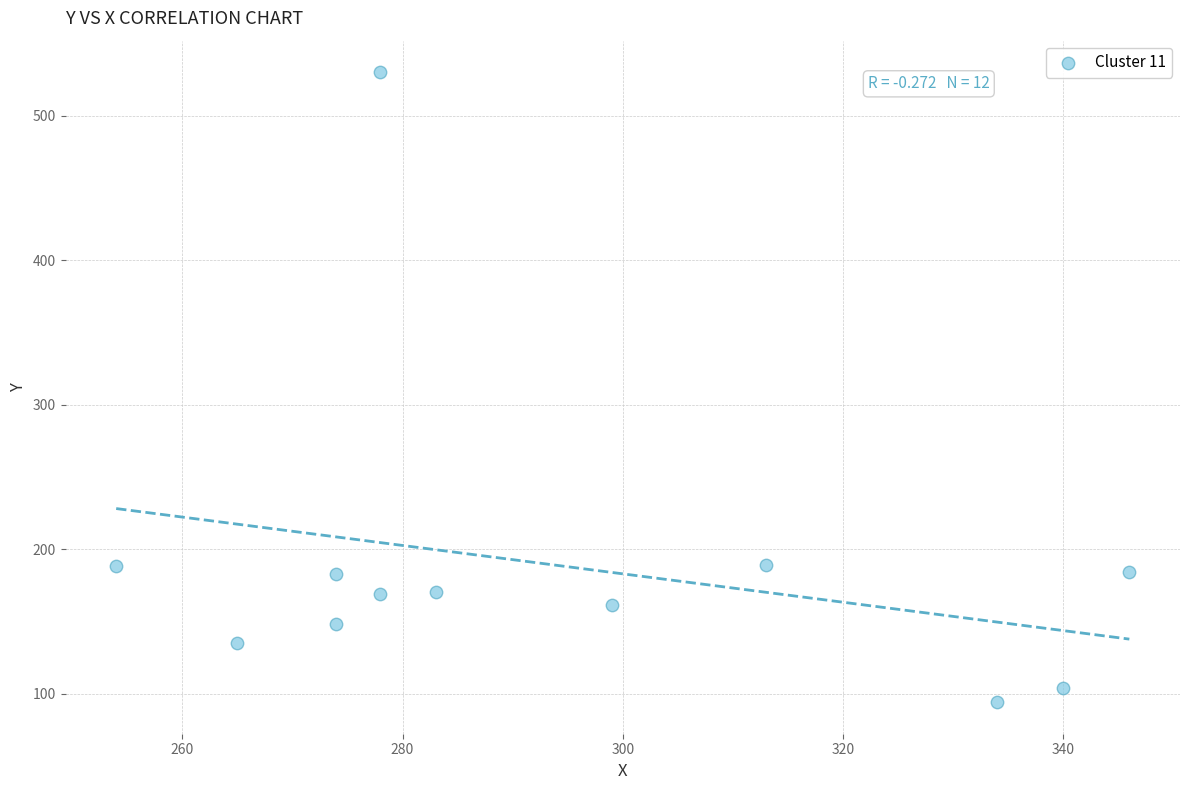

What is the average Y value?

188